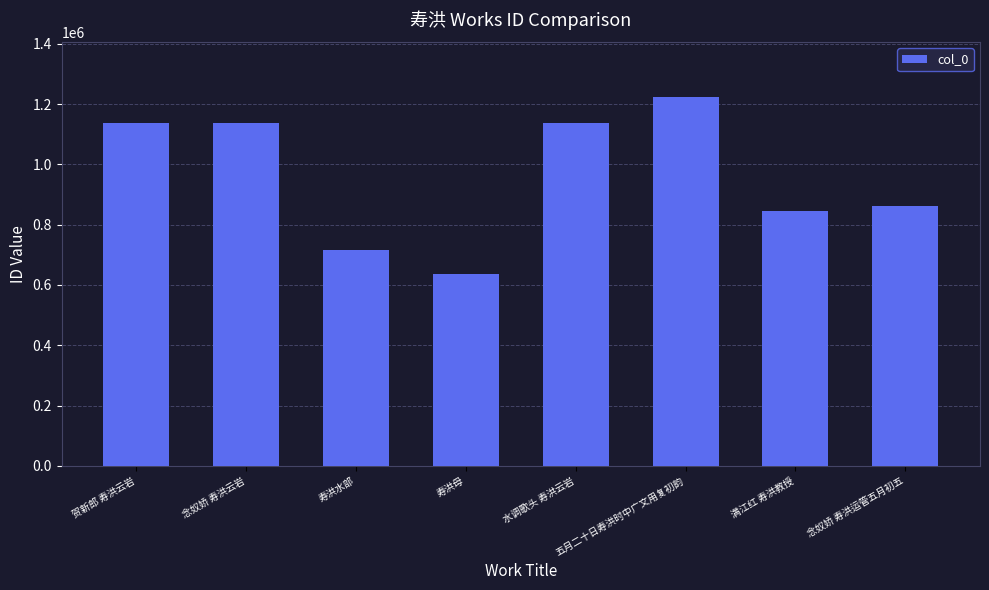

The value at 水调歌头 寿洪云岩 is 1137396. True or false?

True